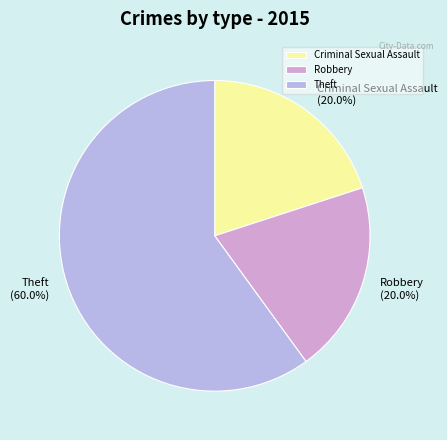

How many segments does this pie chart have?

3